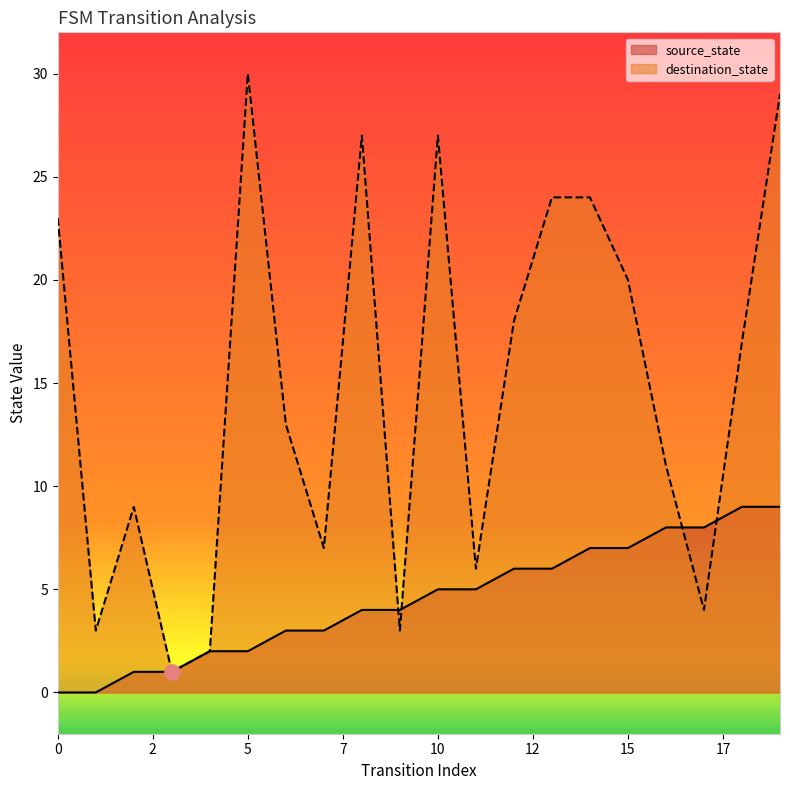

At which category is the sum across all series the highest?

19